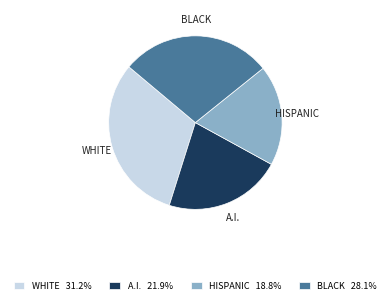

Does any single category account for the majority?

No